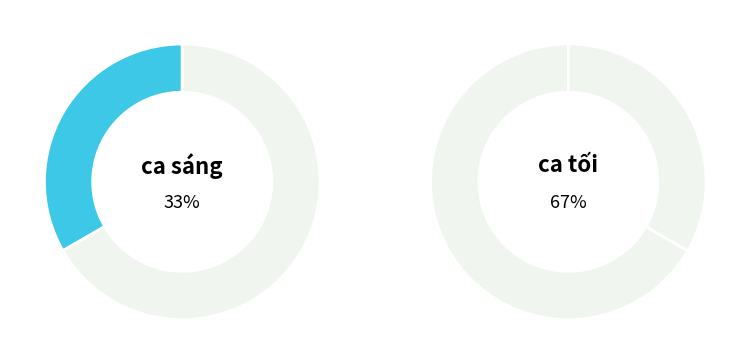

Rank the categories by value from highest to lowest.

ca tối, ca sáng